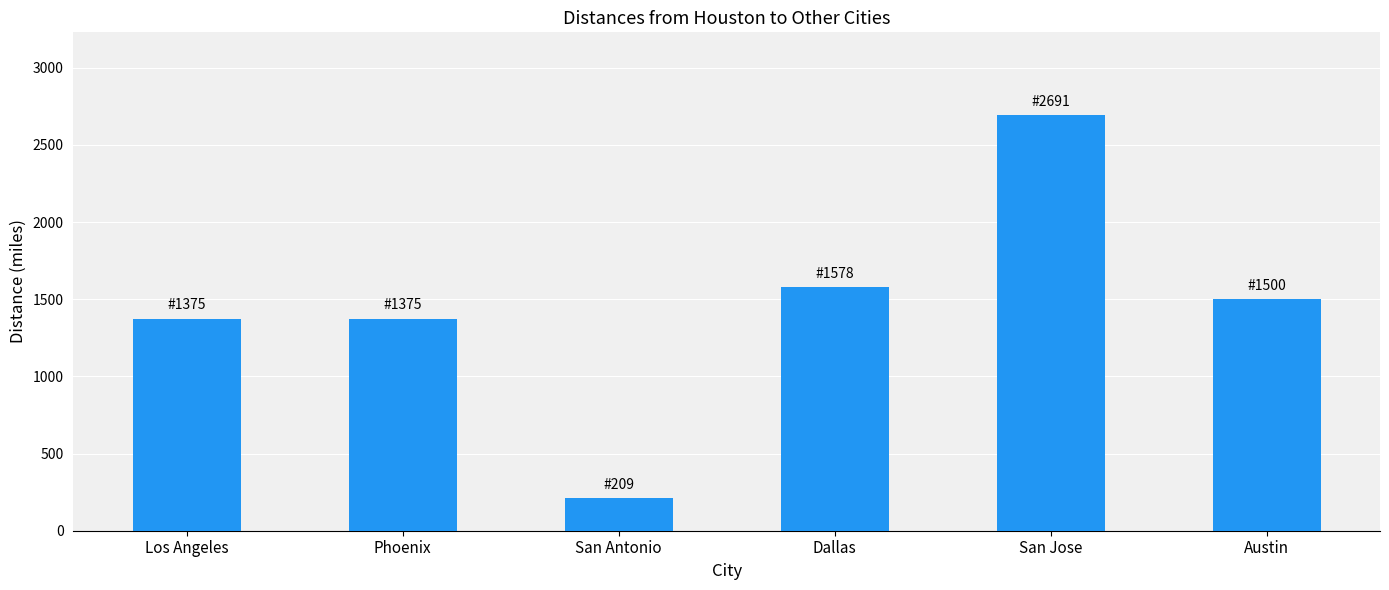

True or false: the data shows 2605 at Dallas.

False